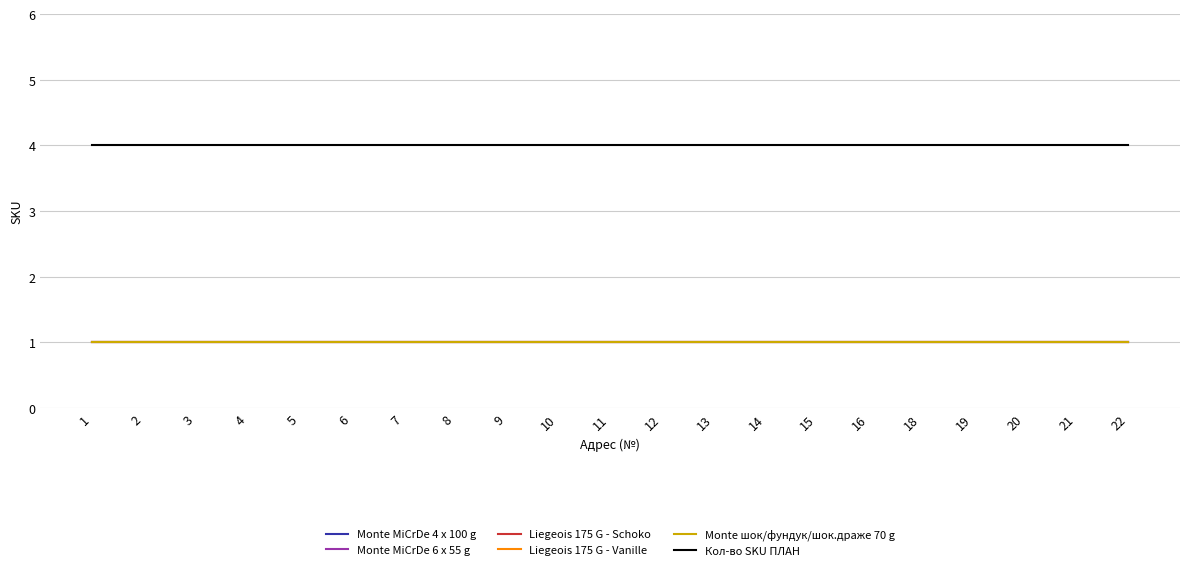

Does the chart display data point markers on the line(s)?

No